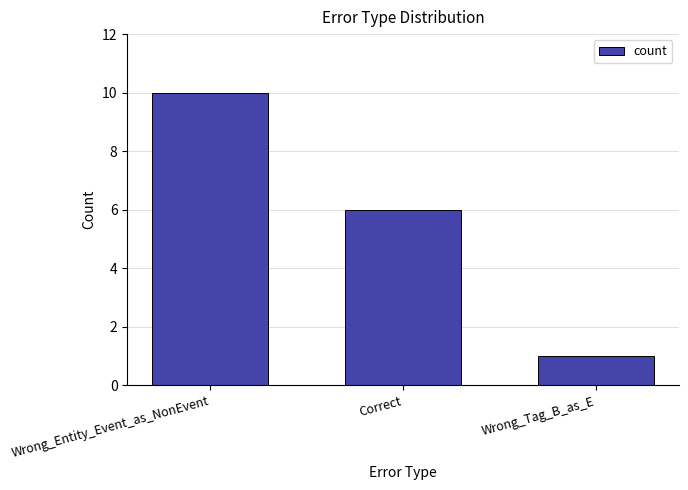

List the labels in order of value, largest first.

Wrong_Entity_Event_as_NonEvent, Correct, Wrong_Tag_B_as_E